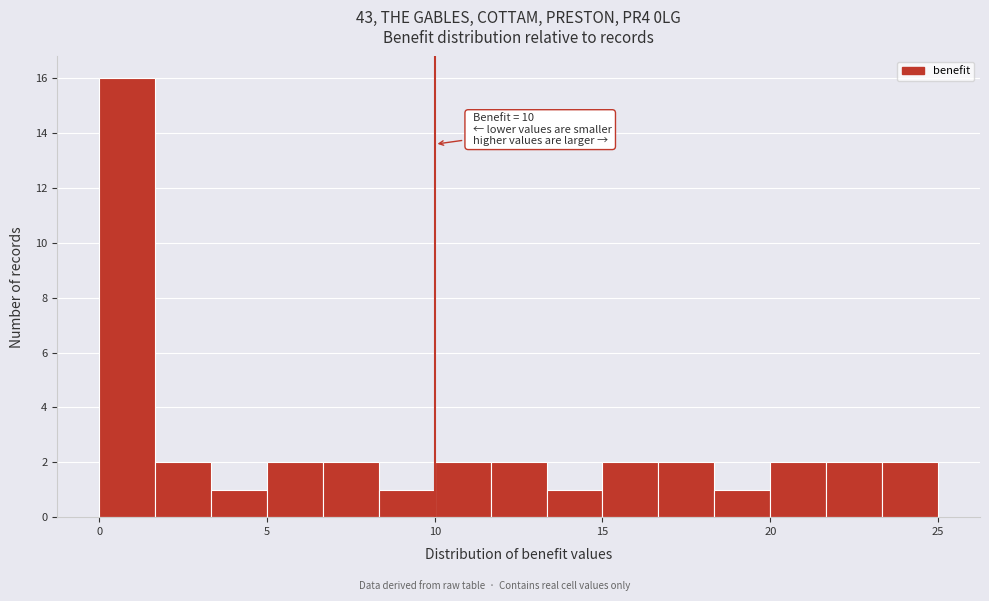

Read against the x-axis, roughly where is the centre of the tallest bar?

1.0